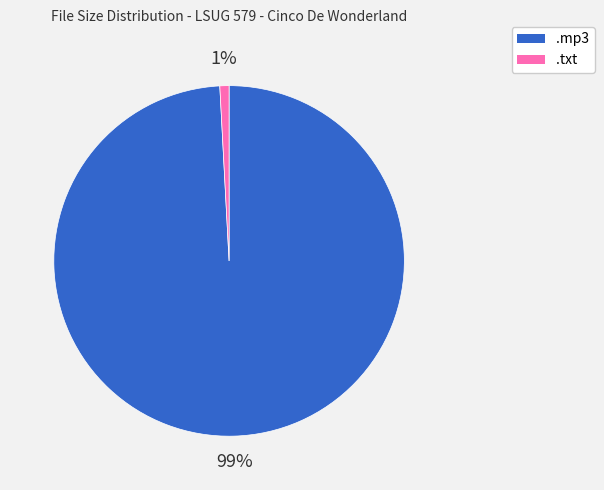

To the nearest percent, what is the difference between the largest and smallest slice percentages?

98%